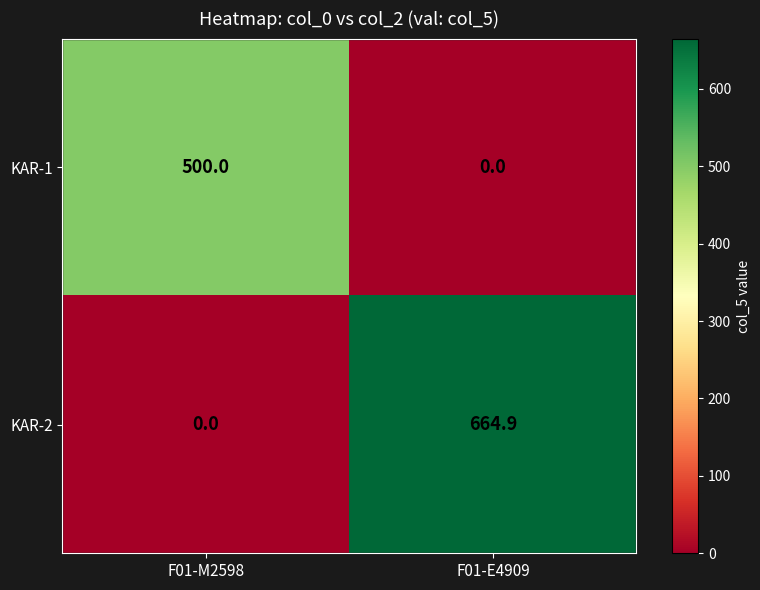

Which series changed the most between F01-M2598 and F01-E4909?

KAR-2